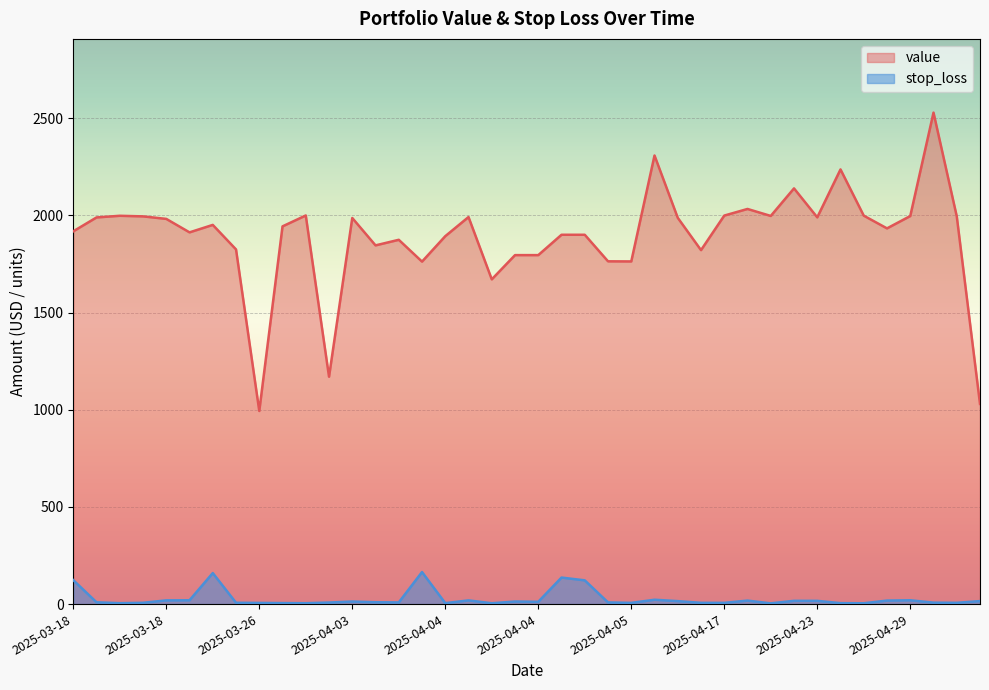

What is the sum of all value values?

75627.9